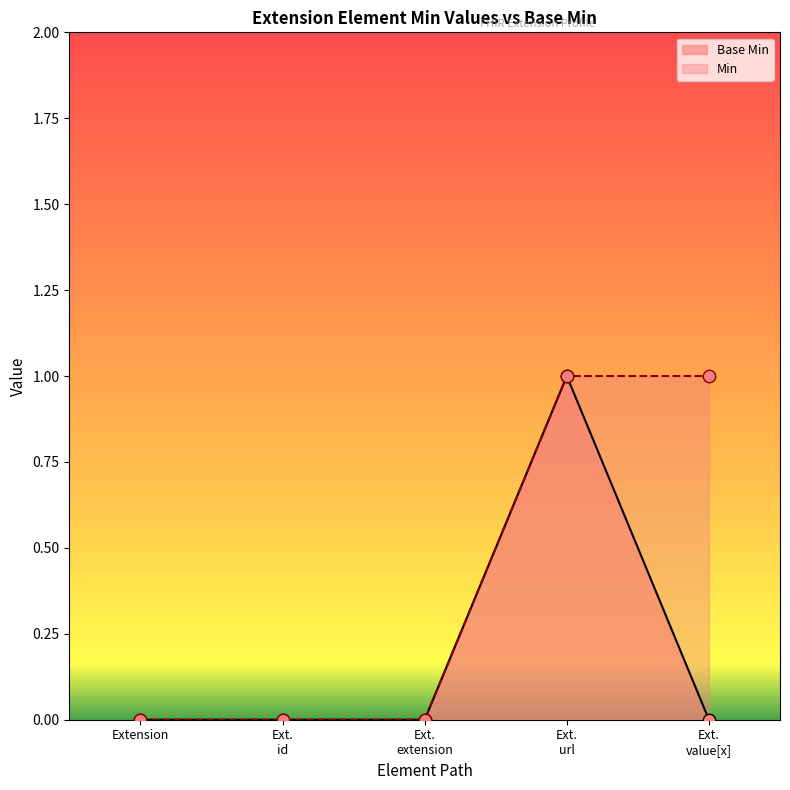

Between Ext. url and Extension, which is larger?

Ext. url